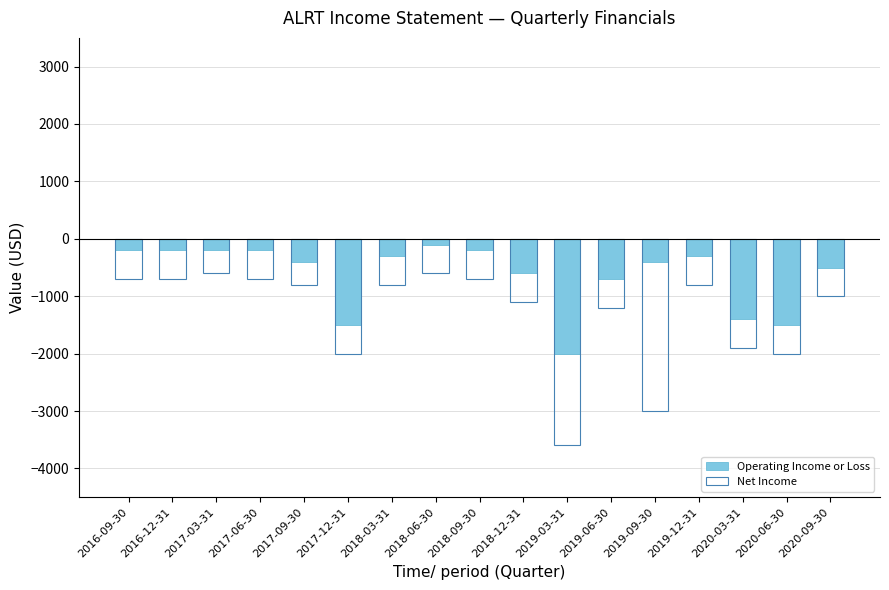

What is the average value of the Net Income series?

-1306